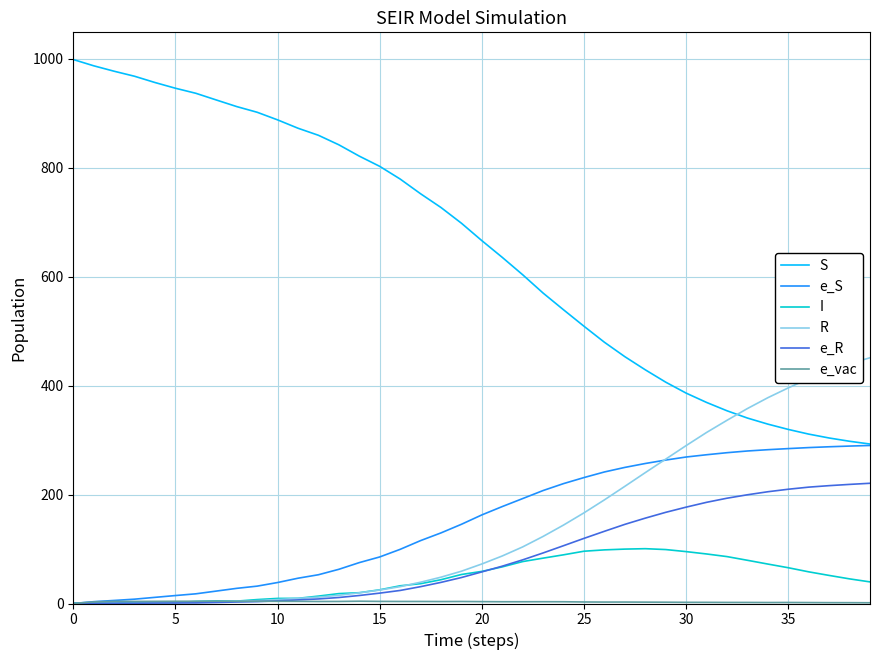

After their last crossing, which series has the higher values: R or S?

R